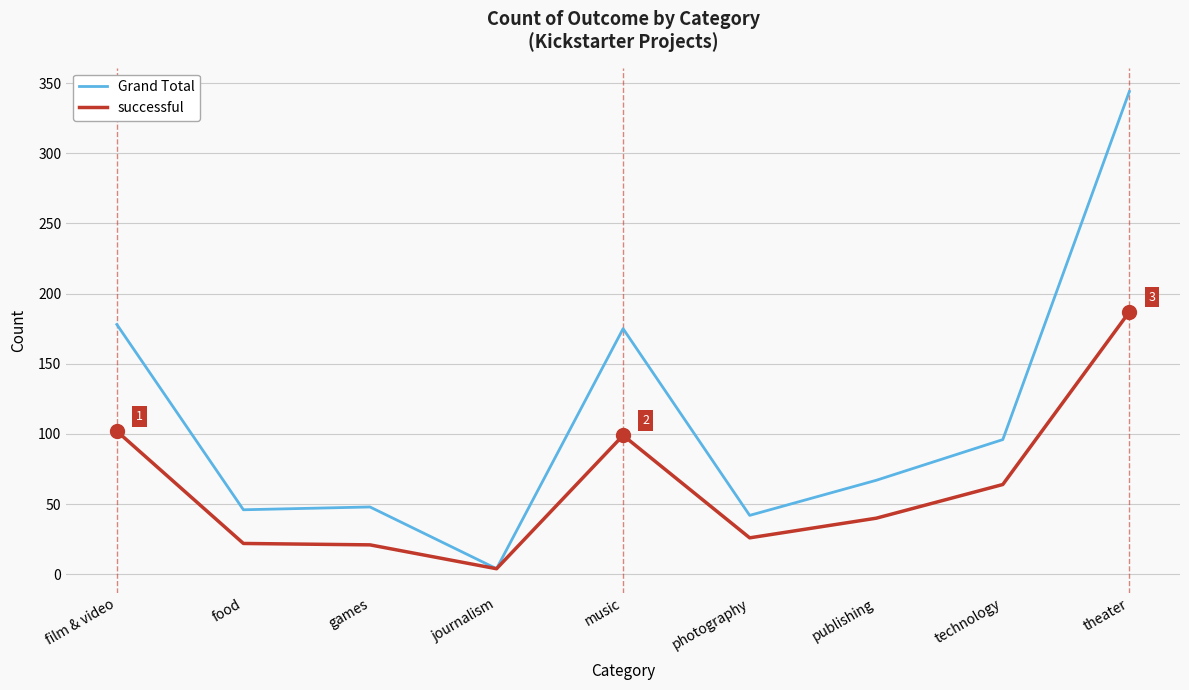

Which series changed the most between film & video and food?

Grand Total